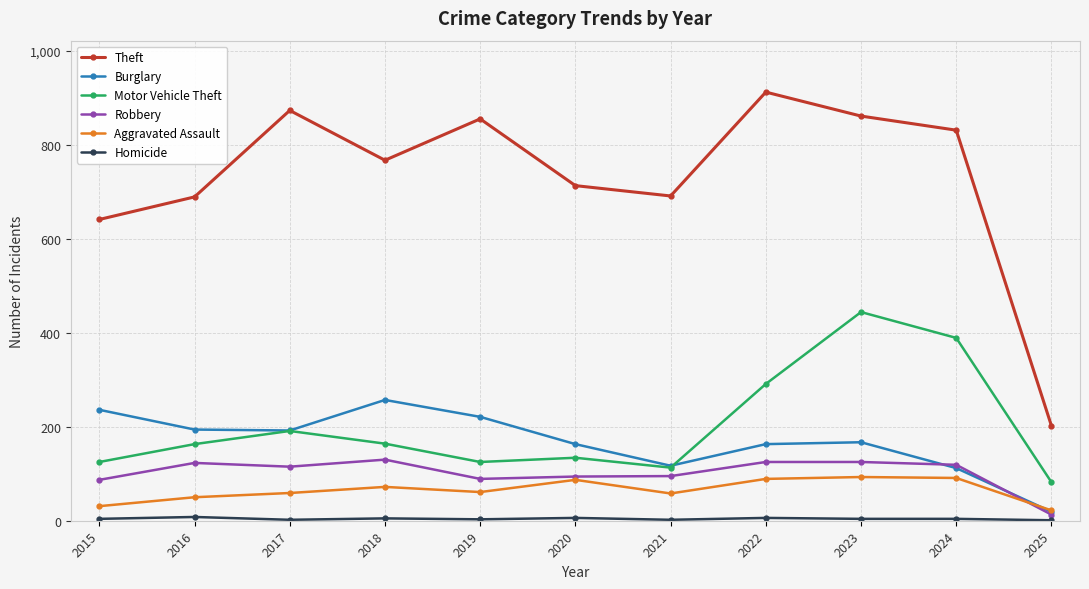

What is the difference between the maximum and second lowest values in the Robbery series?

43